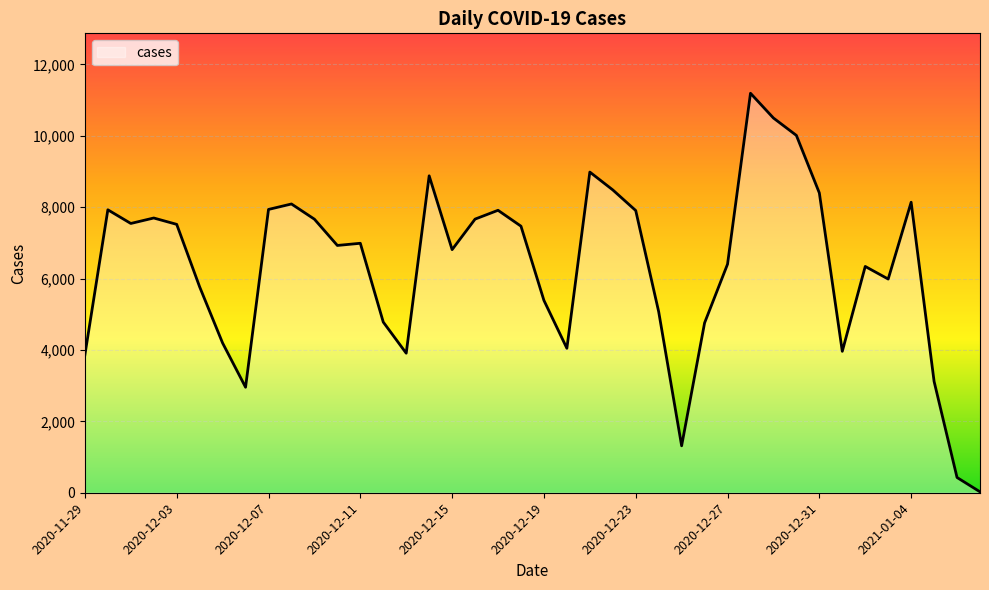

What is the maximum value shown in the chart?

11192